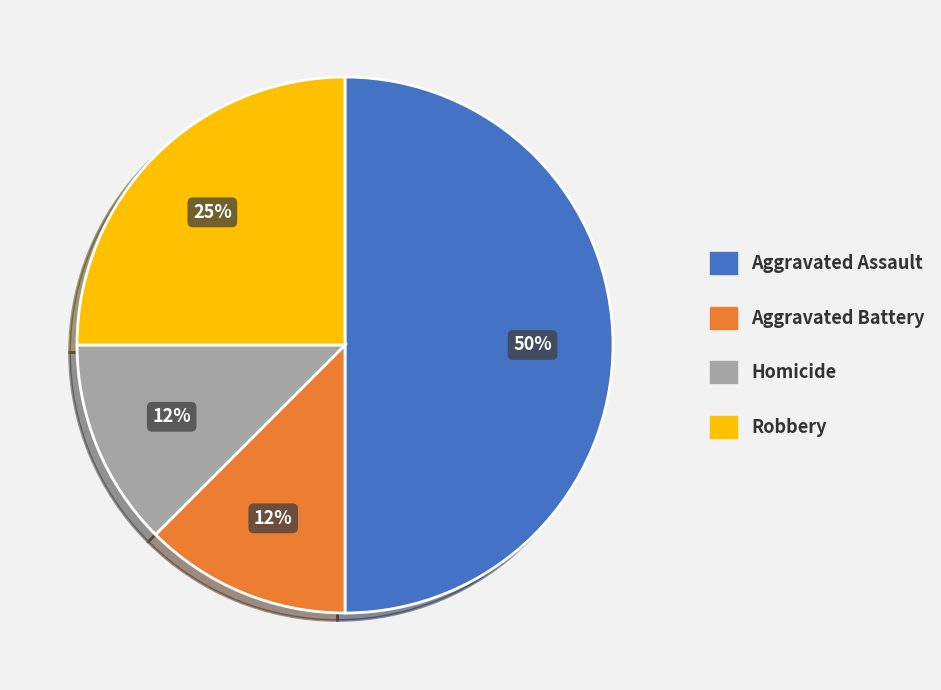

Which has a higher value, Homicide or Robbery?

Robbery